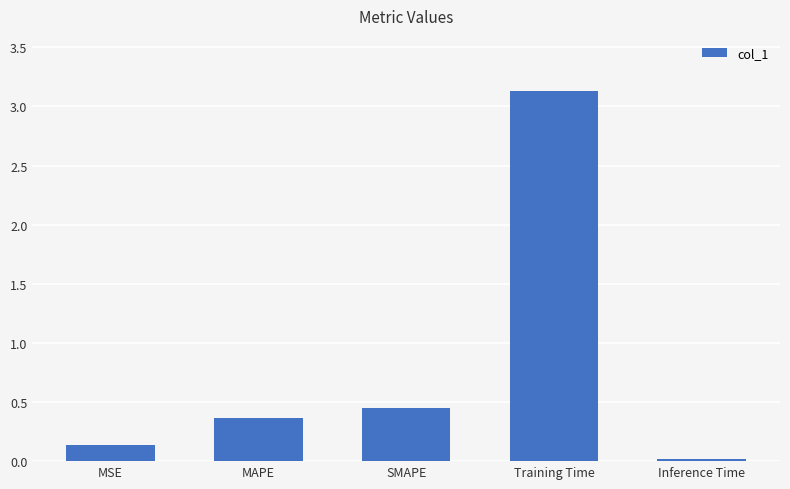

At which category does the chart reach its peak across all series?

Training Time